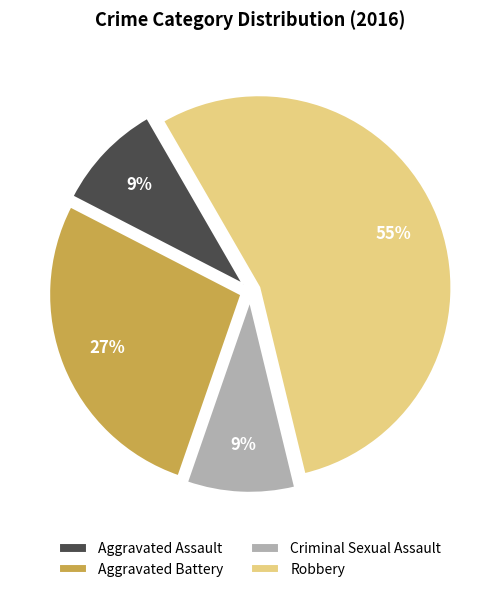

To the nearest percent, what is the average slice percentage?

25%